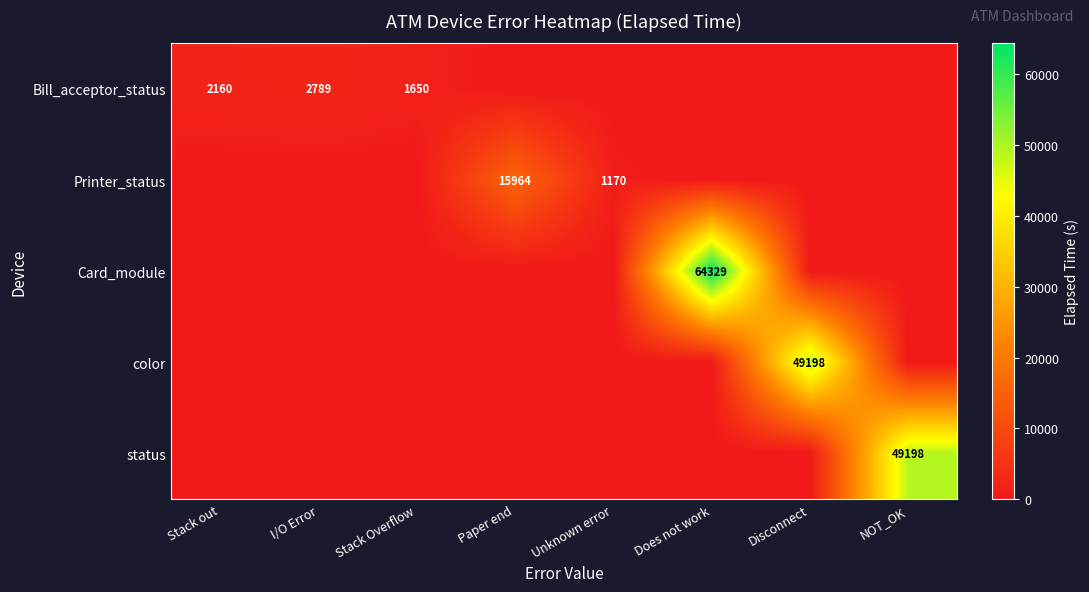

What is the total value across all series at Stack out?

2160